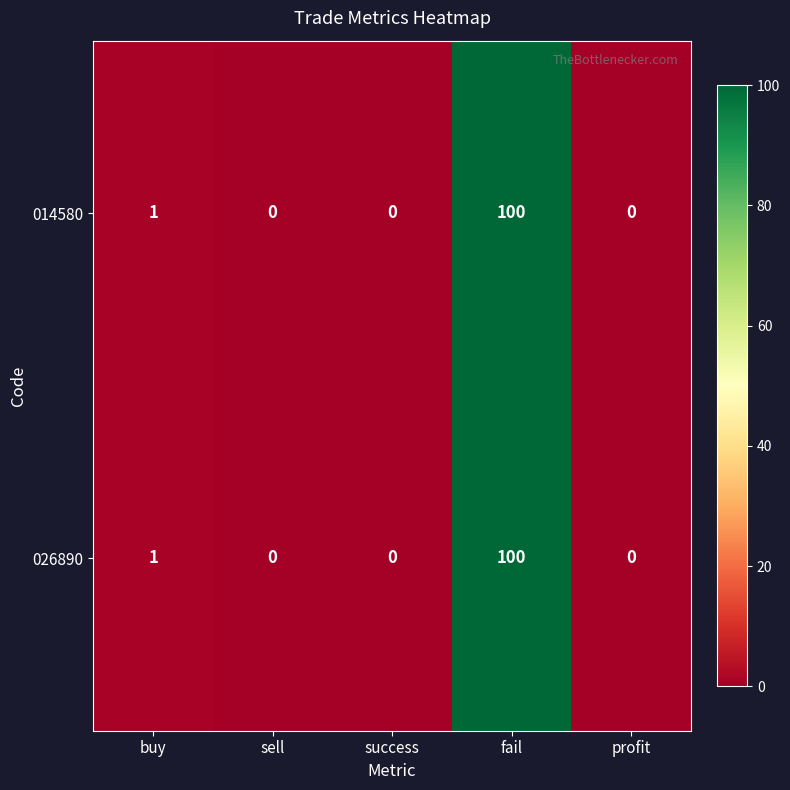

Reading right to left, transcribe all the data shown in this chart.

014580: profit=0	fail=100	success=0	sell=0	buy=1
026890: profit=0	fail=100	success=0	sell=0	buy=1